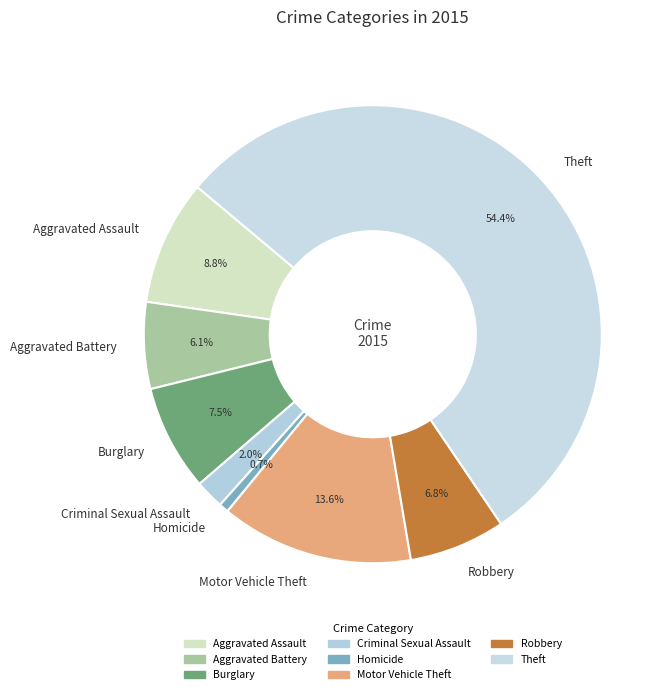

To the nearest percent, what portion does Criminal Sexual Assault represent?

2%